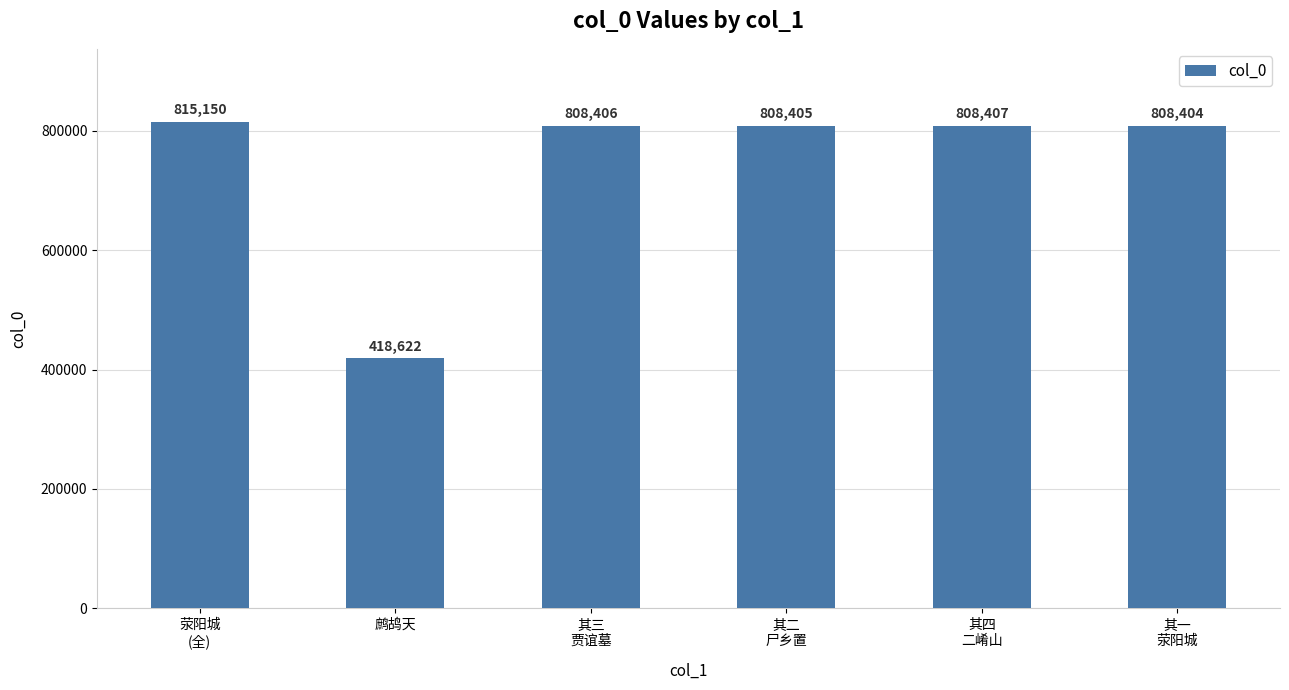

What is the difference between the maximum and minimum values?

396528